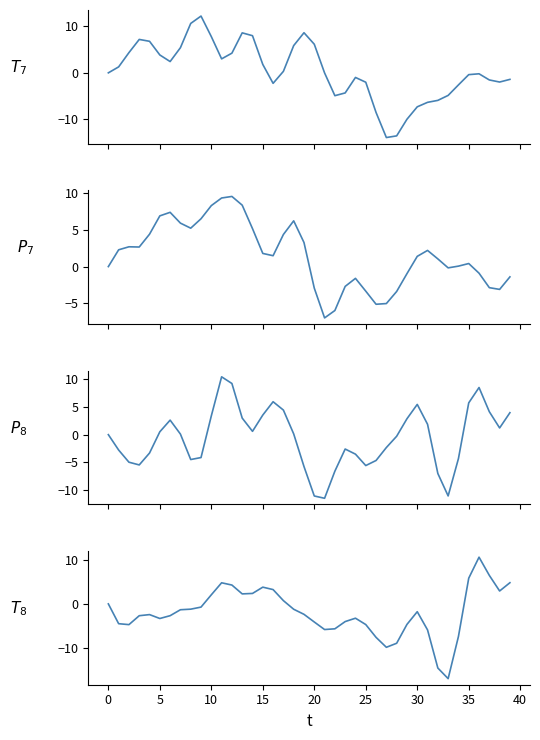

What is the label of the 17th point from the left?

16